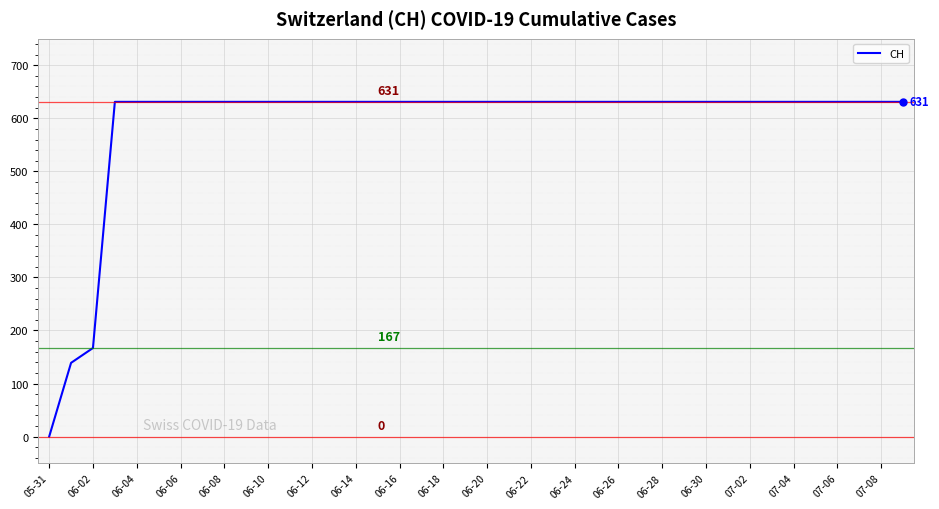

What is the difference between the maximum and minimum values?

631